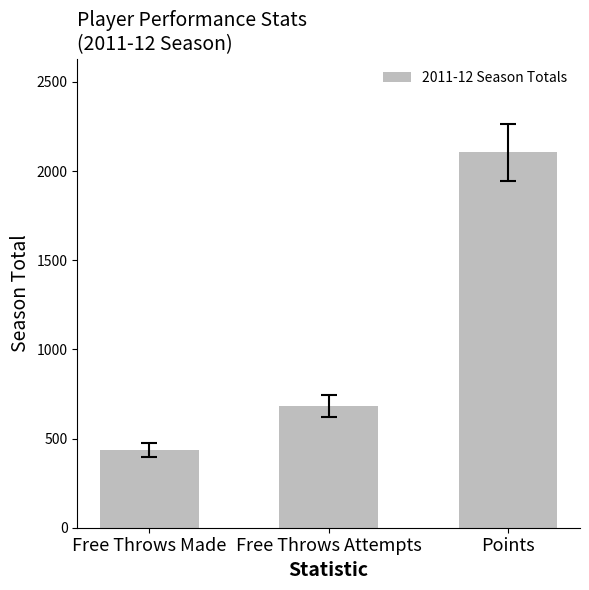

Is it true that the value at Free Throws Made is 434?

True